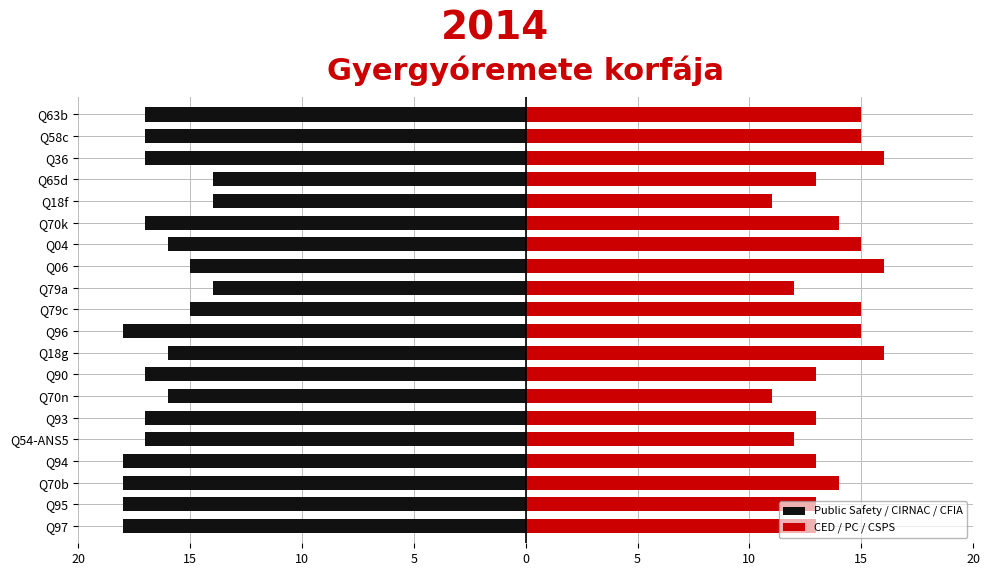

Between Q18g and Q04, which is larger?

Q18g